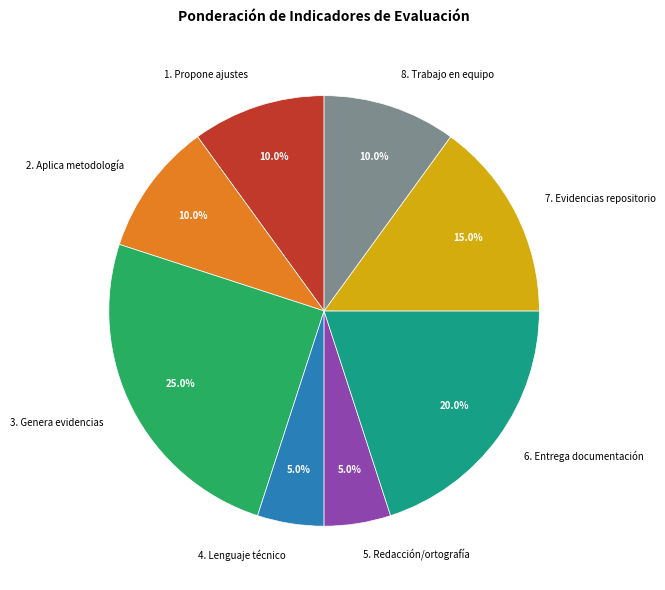

To the nearest percent, what is the combined percentage of 3. Genera evidencias and 4. Lenguaje técnico?

30%